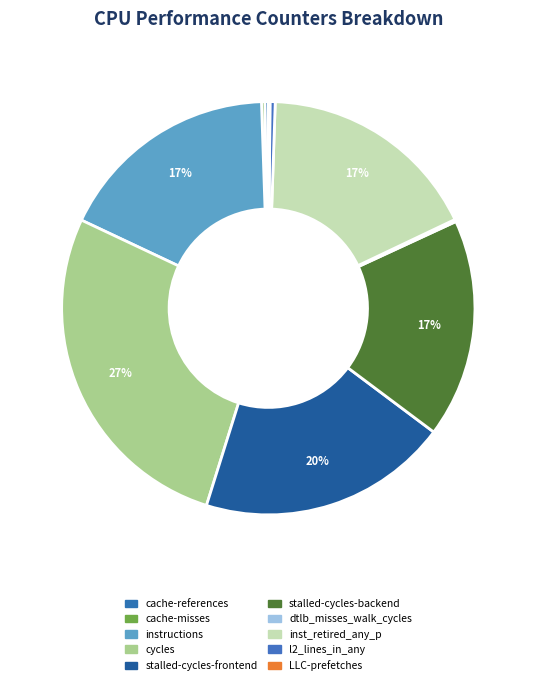

How many segments does this pie chart have?

10